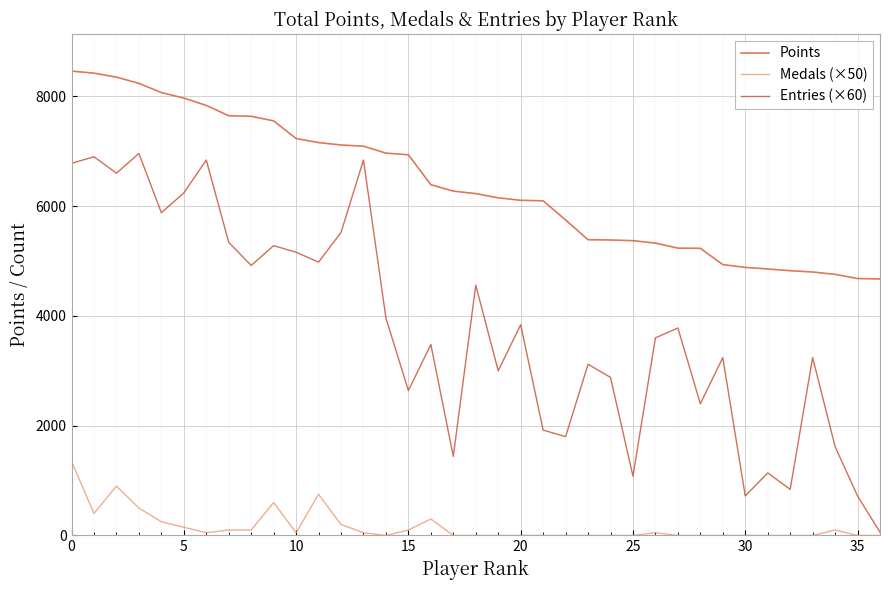

List the series in order of their peak value, highest first.

Points, Entries (×60), Medals (×50)